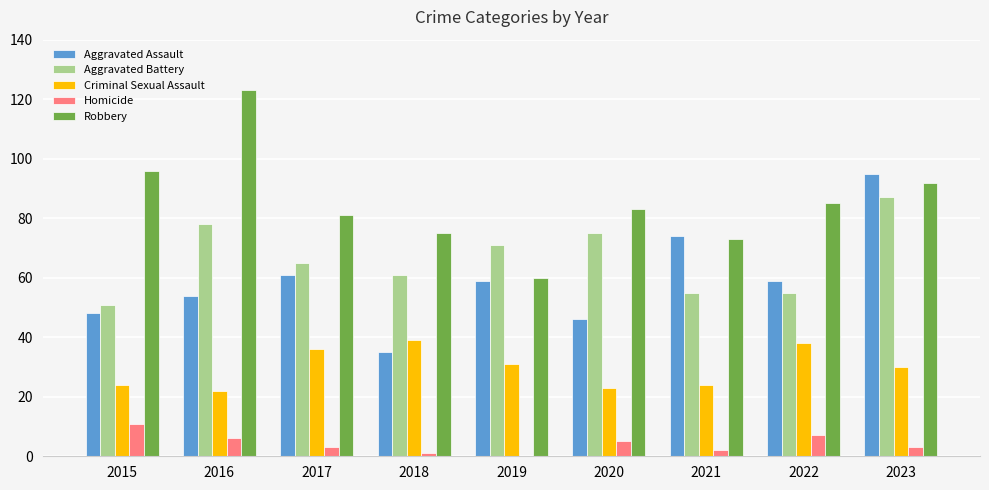

How many groups of bars are there?

9